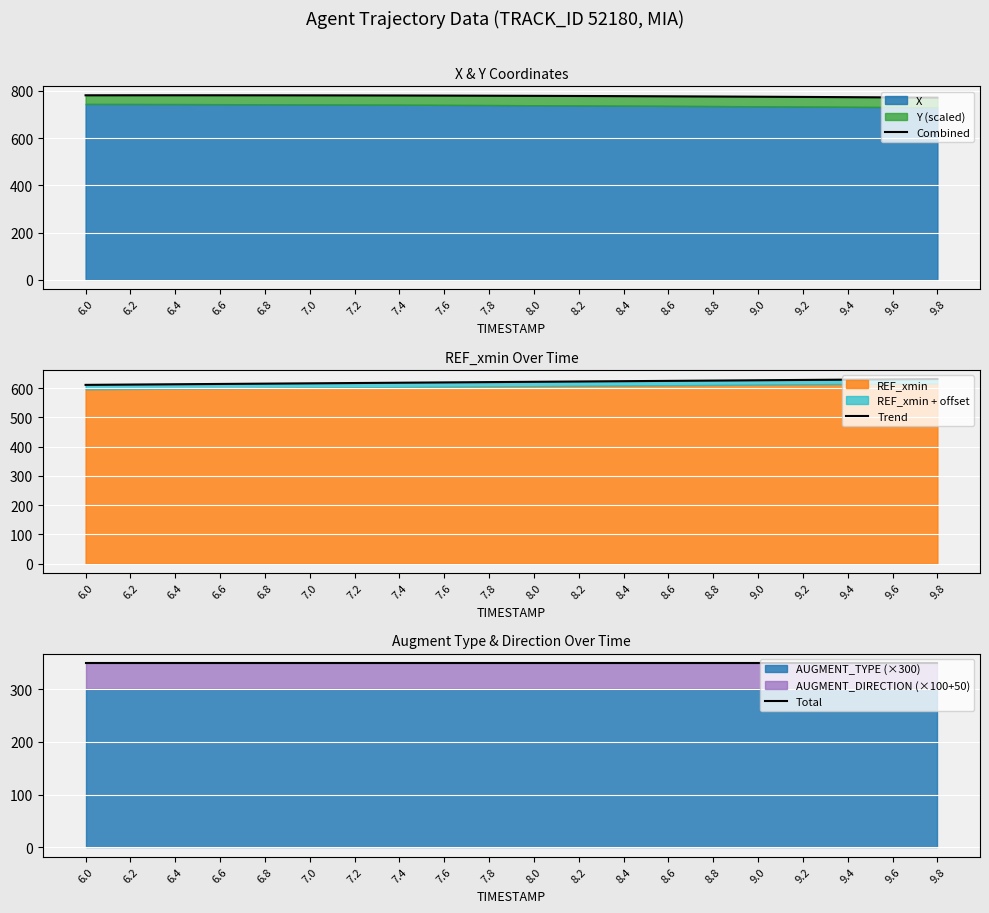

Reading left to right, extract all data points from this chart.

Combined: 781.0	781.1	781.2	781.1	781.0	780.8	780.5	780.2	779.8	779.3	778.7	778.1	777.4	776.7	775.9	775.0	774.1	773.1	772.1	771.0
Trend: 611.1	612.1	613.2	614.2	615.3	616.4	617.4	618.5	619.5	620.6	621.6	622.7	623.7	624.8	625.8	626.9	627.9	629.0	630.0	631.1
Total: 350.0	350.0	350.0	350.0	350.0	350.0	350.0	350.0	350.0	350.0	350.0	350.0	350.0	350.0	350.0	350.0	350.0	350.0	350.0	350.0